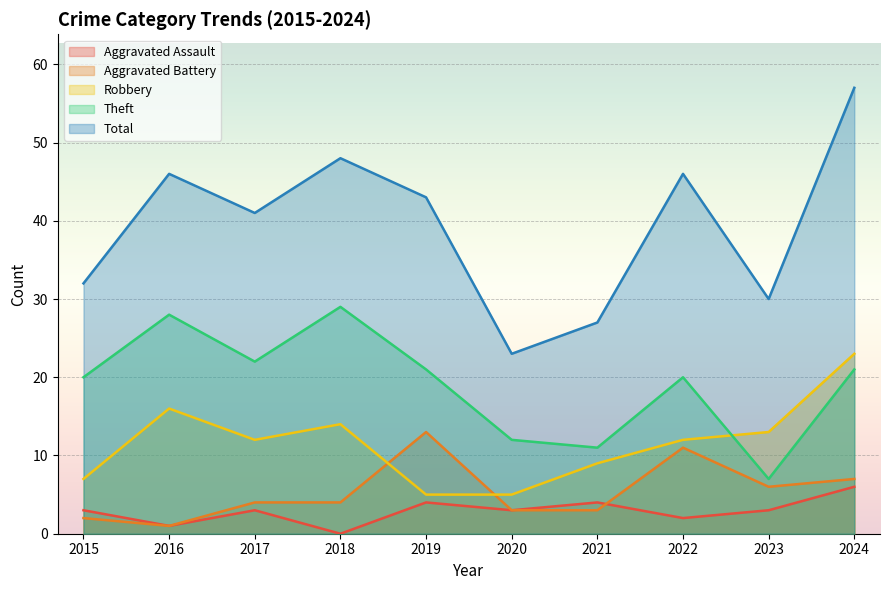

True or false: Theft and Aggravated Battery cross at least once.

False